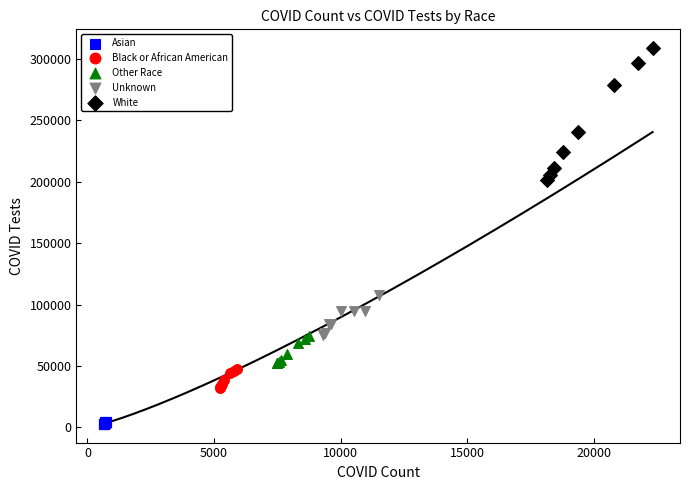

Which series contains the highest Y value?

White